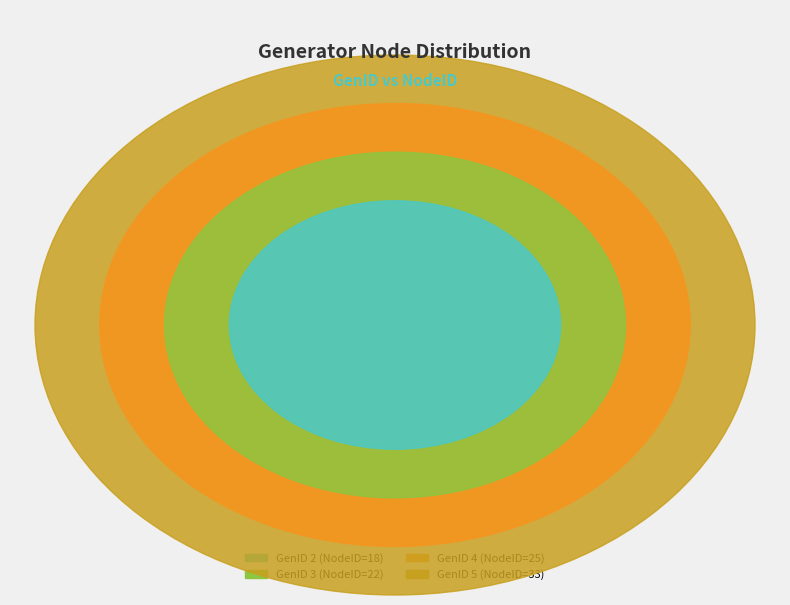

Count the number of slices in the pie.

4